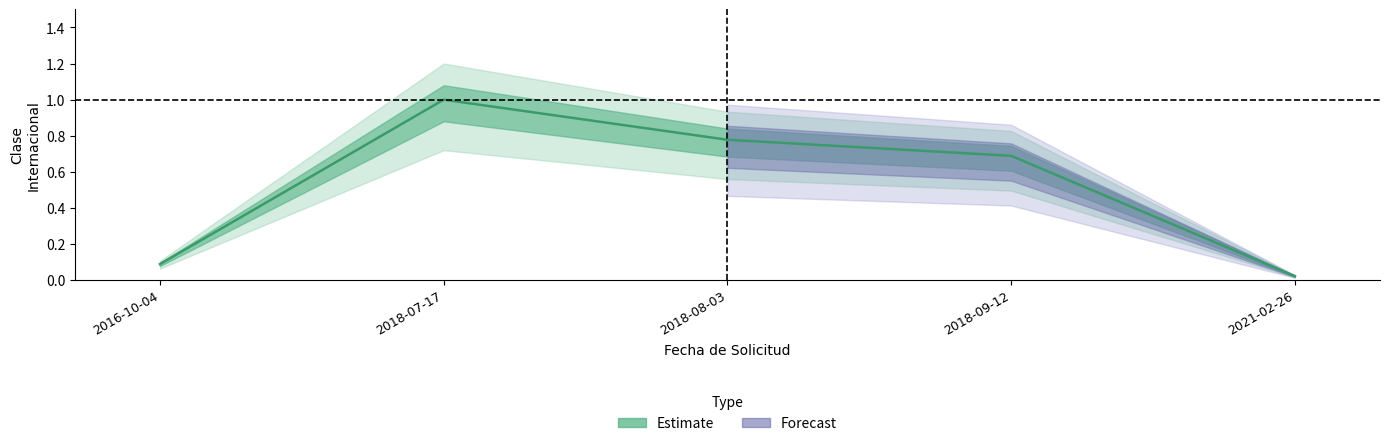

List the labels in order of value, largest first.

2018-07-17, 2018-08-03, 2018-09-12, 2016-10-04, 2021-02-26